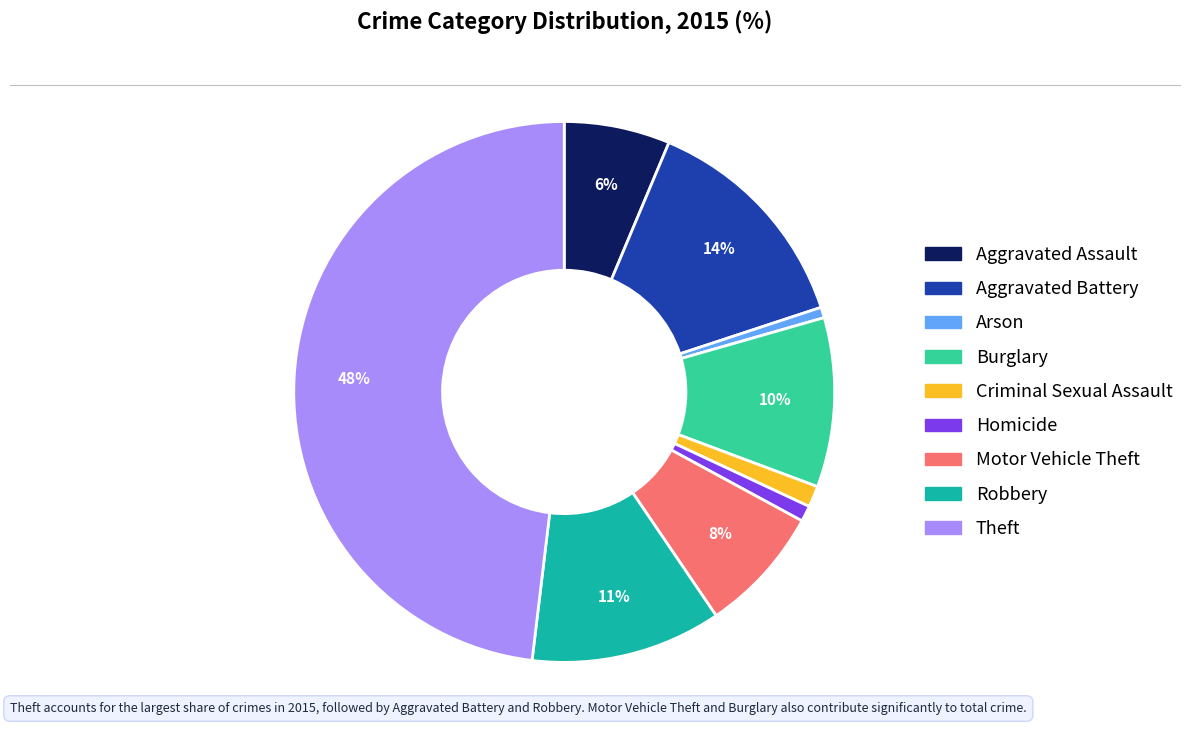

True or false: Aggravated Battery accounts for 5% of the total.

False